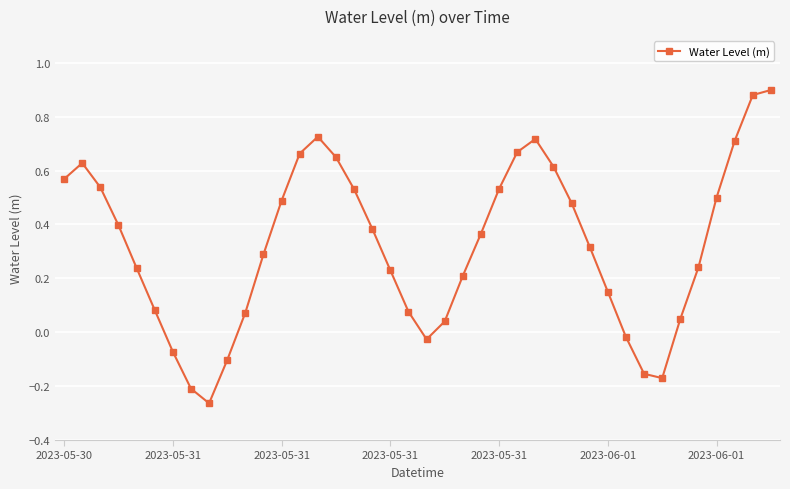

True or false: the data has more than 1 interior local peaks.

True